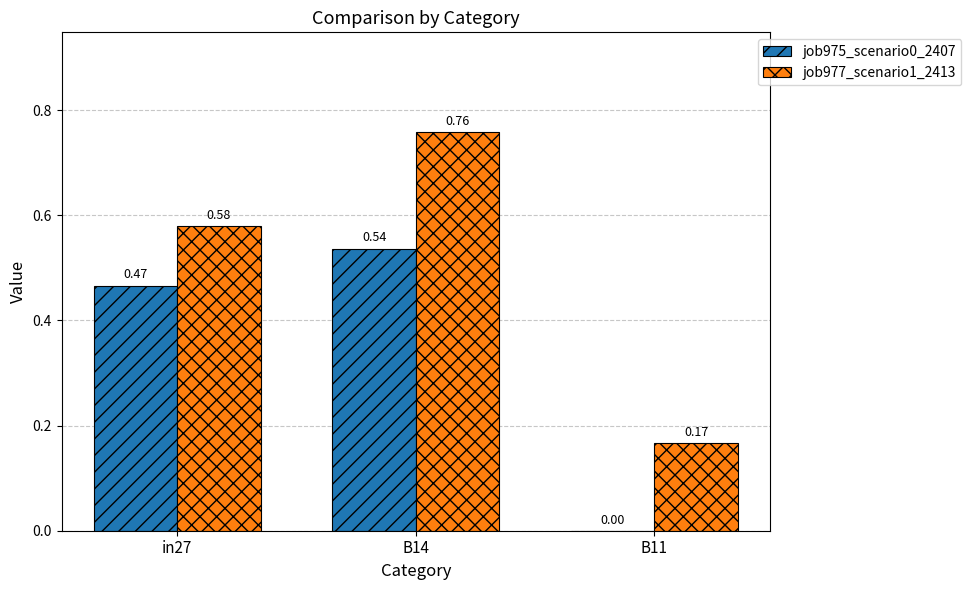

What is the sum of all job975_scenario0_2407 values?

1.0